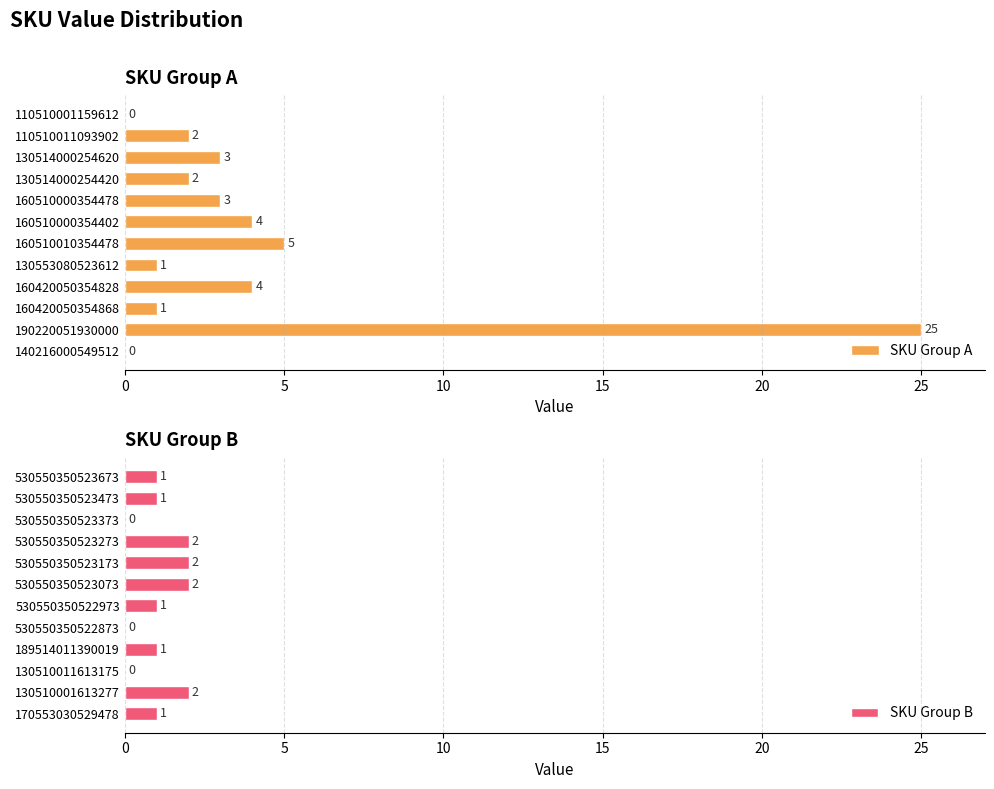

What is the average value of the SKU Group B series?

1